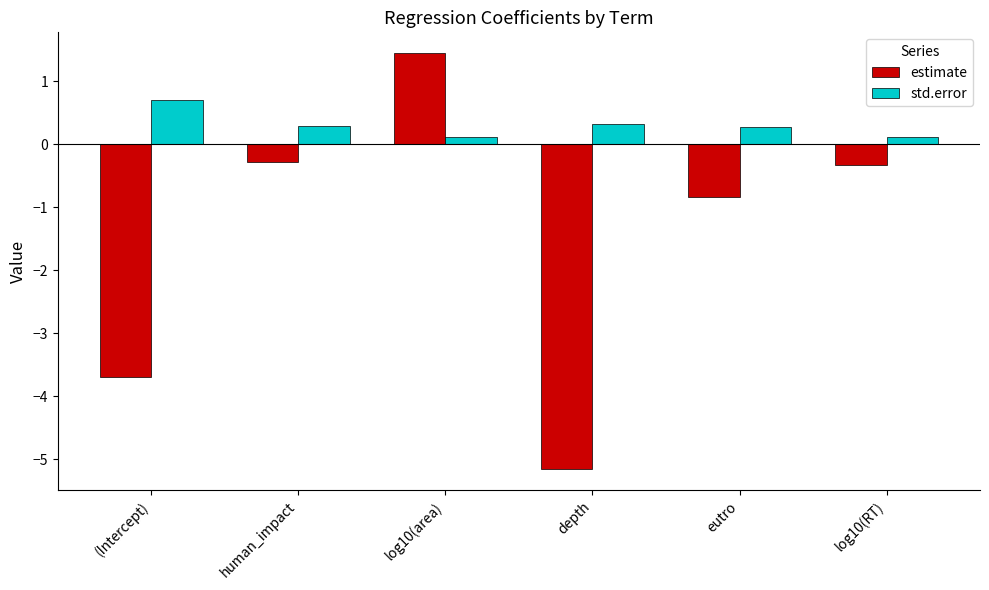

What is the label of the 6th bar from the right?

(Intercept)